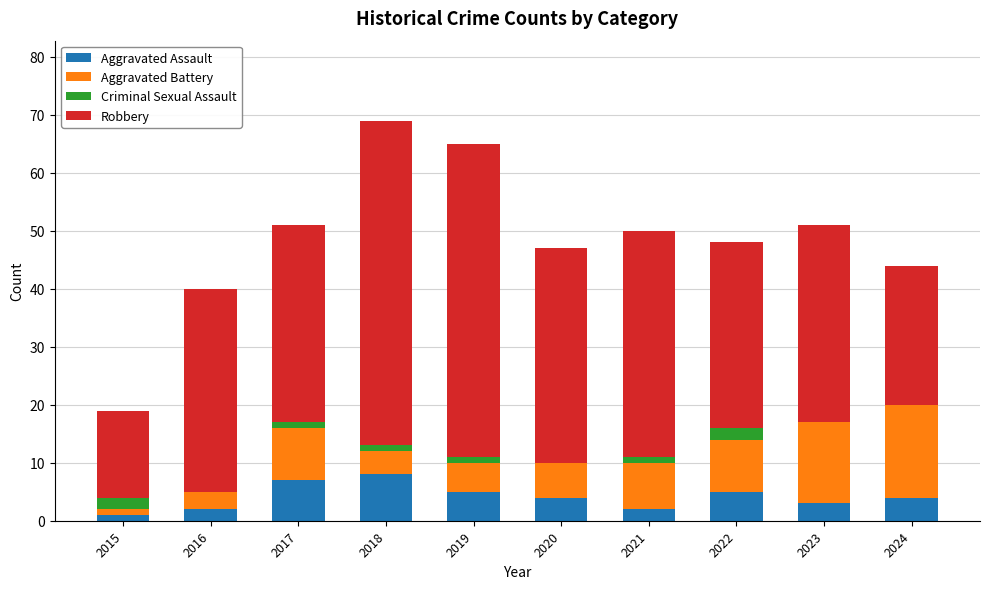

Is it true that Aggravated Assault equals 4 at 2024?

True